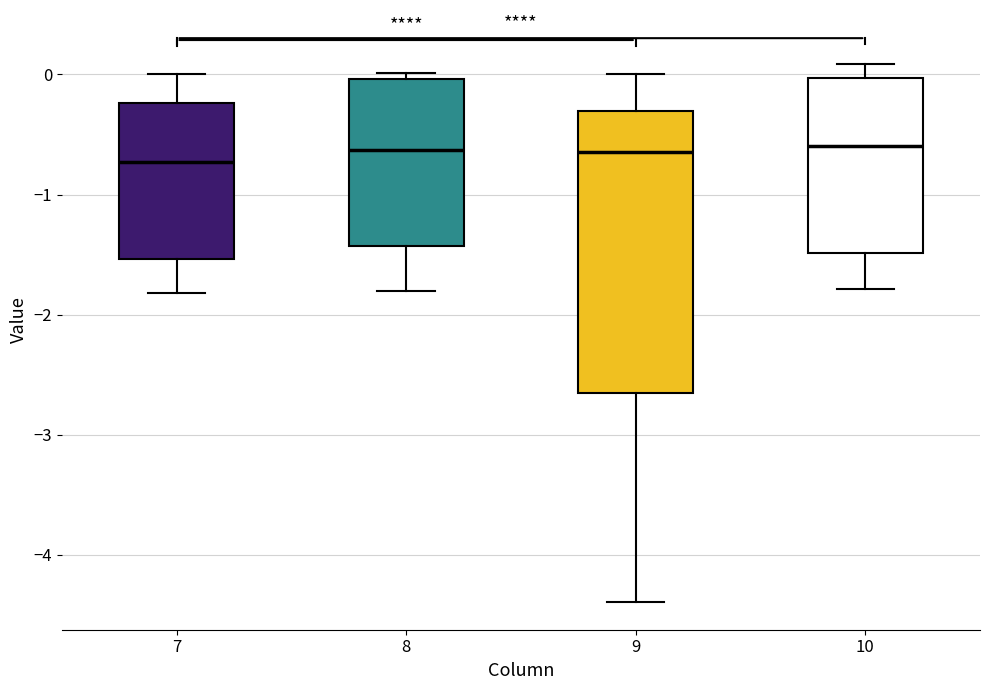

Where is the lower edge of the box at x = 8 on the y-axis? The values are not printed on the chart, so give them approximately, as read against the axis.

-1.4